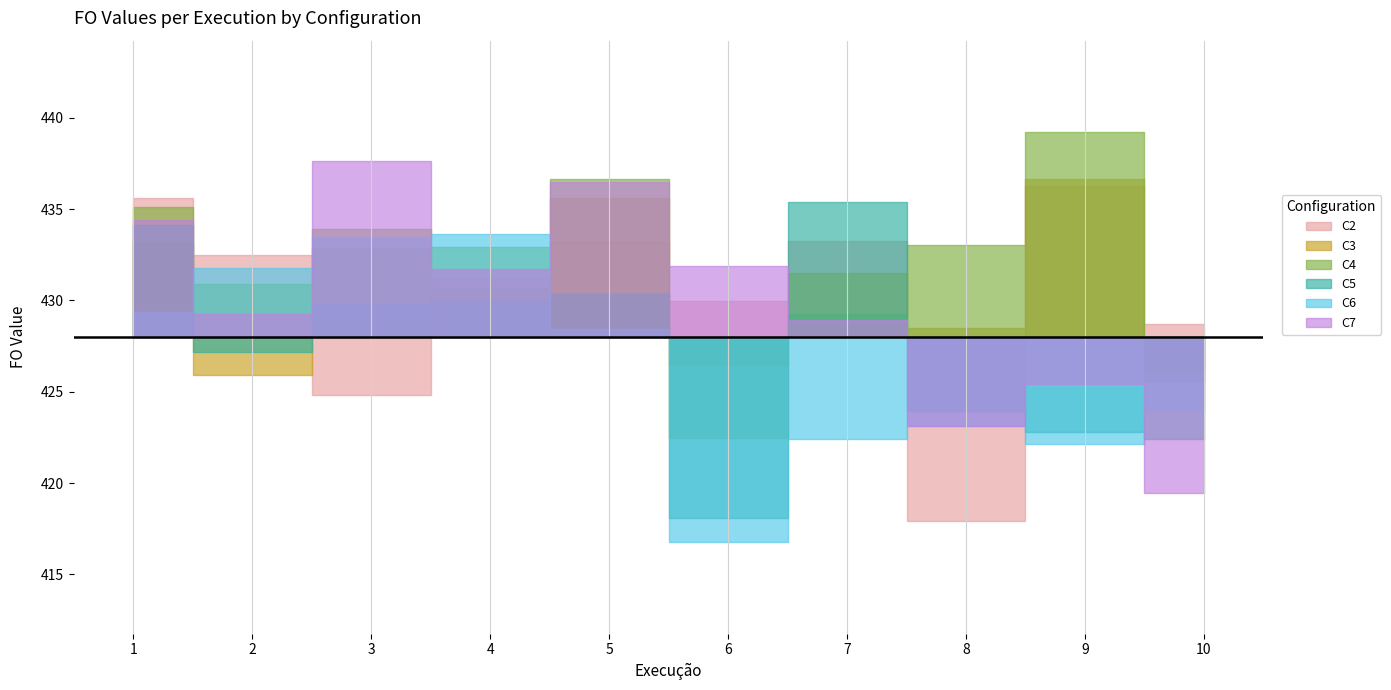

What are all the series names shown in the legend?

C2, C3, C4, C5, C6, C7